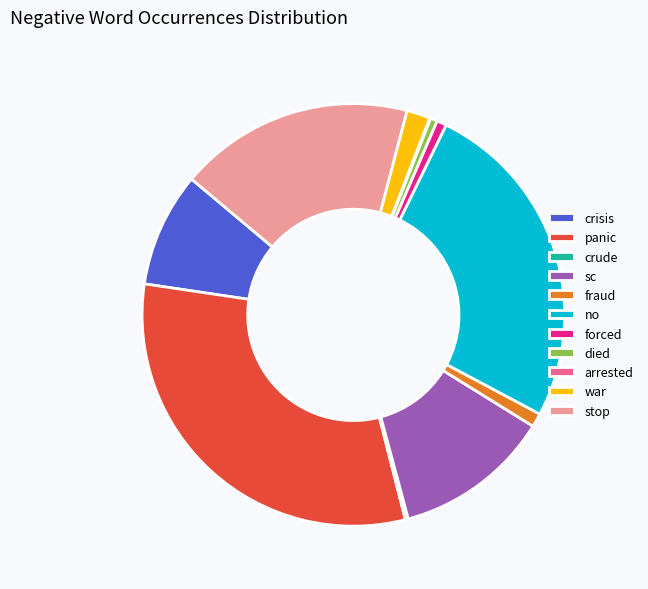

What is the largest slice in the pie chart?

panic